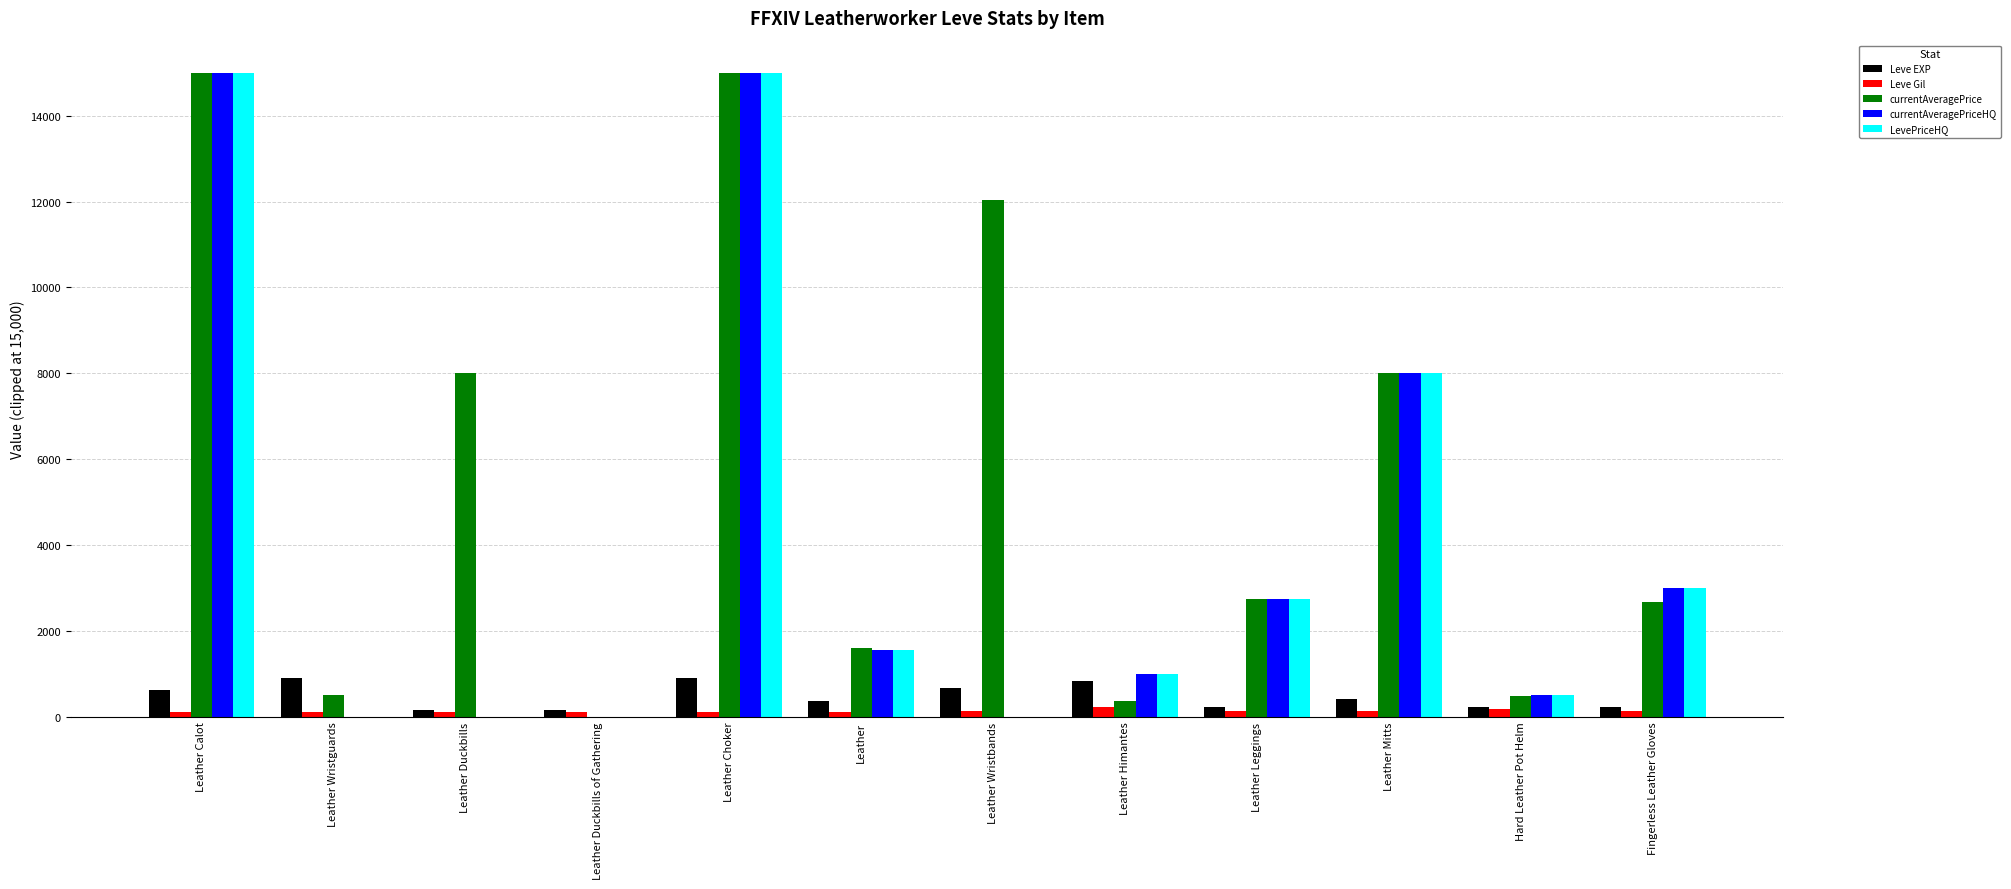

True or false: LevePriceHQ has a value of 15000.0 at Leather Choker.

True